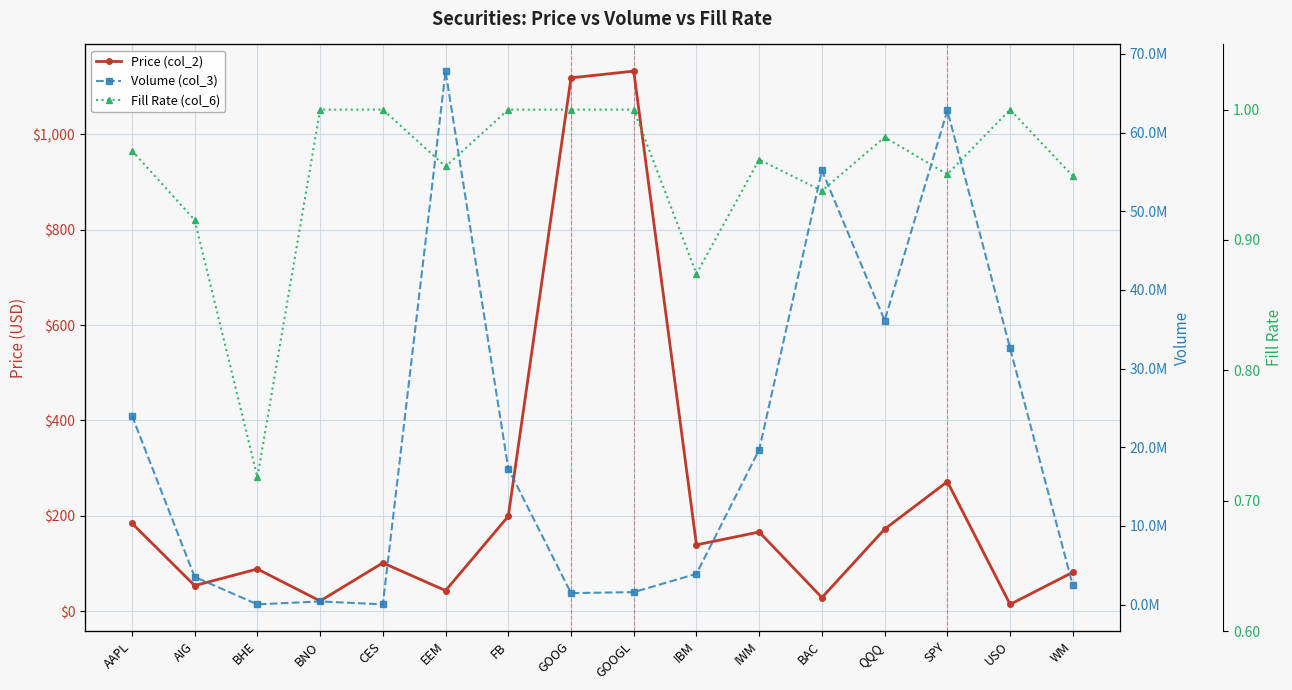

True or false: Volume (col_3) and Price (col_2) cross at least once.

False